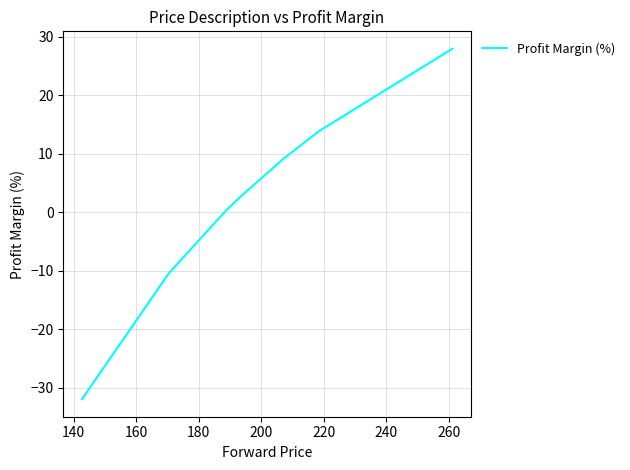

What is the sum of all values?

11.5